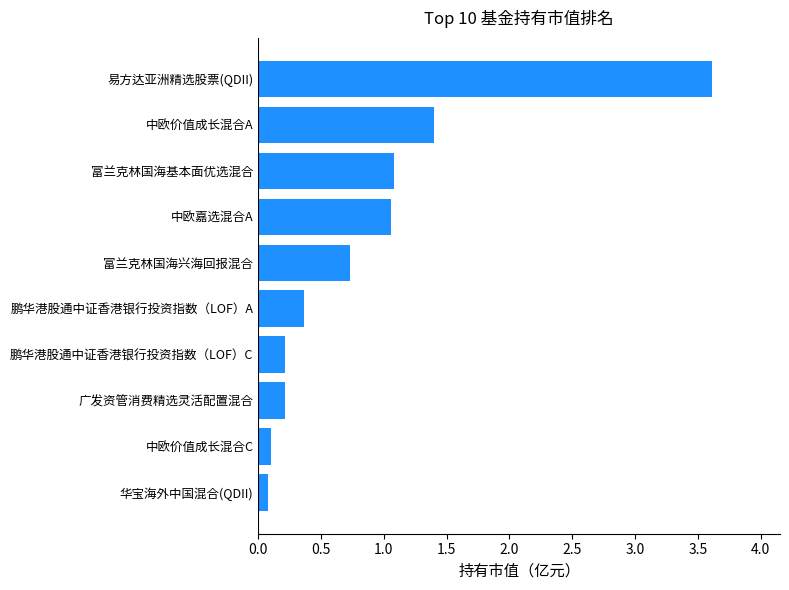

Is it true that the value at 广发资管消费精选灵活配置混合 is 0.2?

True